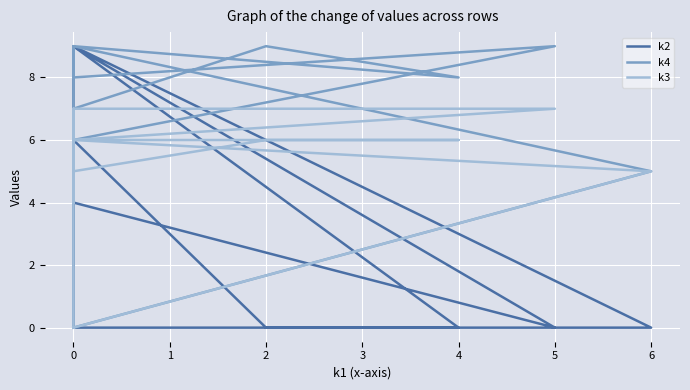

How many values in the k3 series are below 6?

5